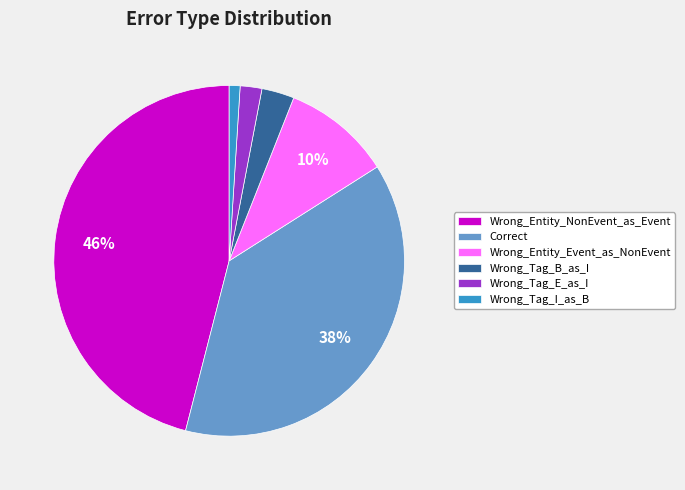

Is Wrong_Entity_NonEvent_as_Event the majority of the pie?

No